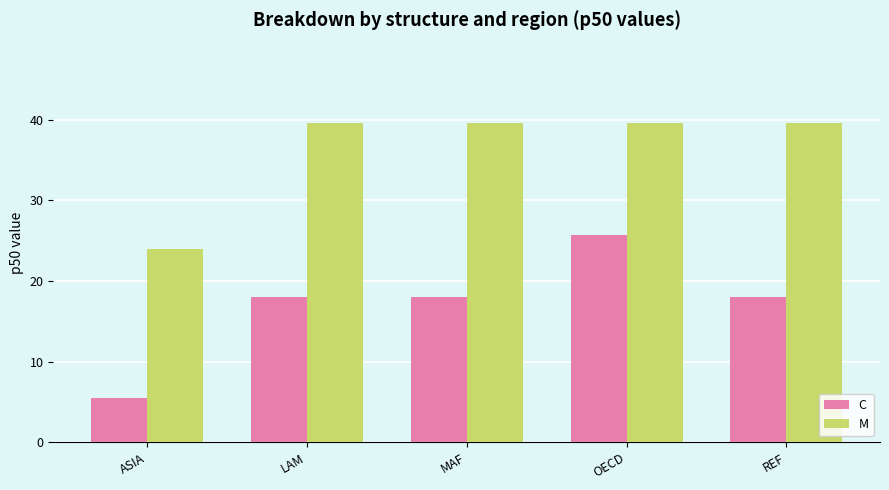

What is the total value across all series at OECD?

65.3